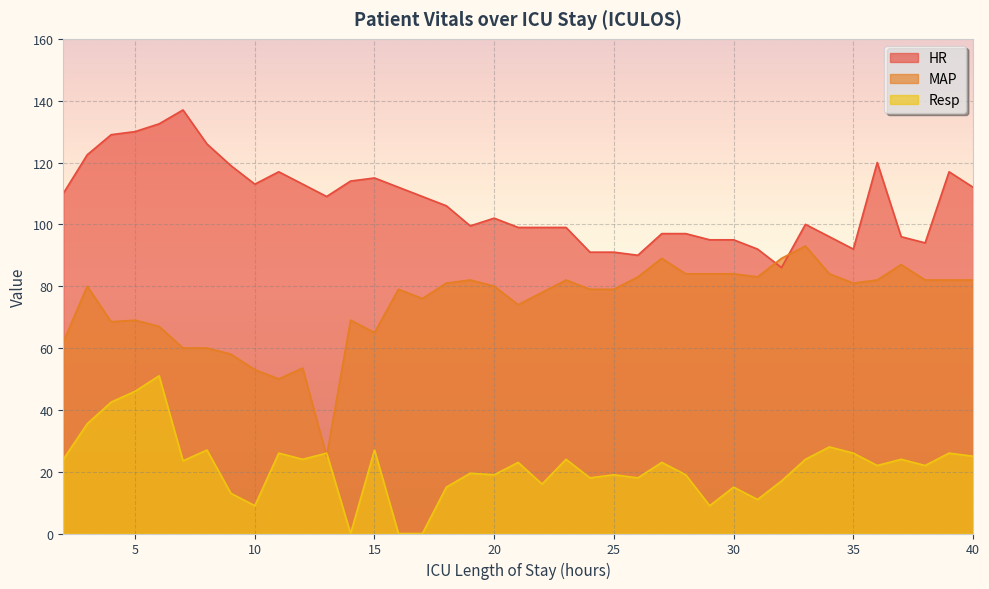

What are all the series names shown in the legend?

HR, MAP, Resp